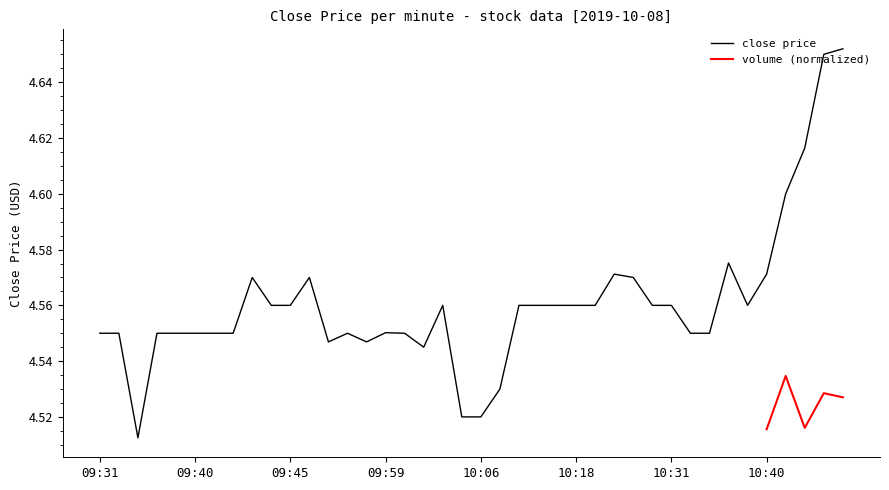

What is the difference between the maximum and minimum values?

0.1